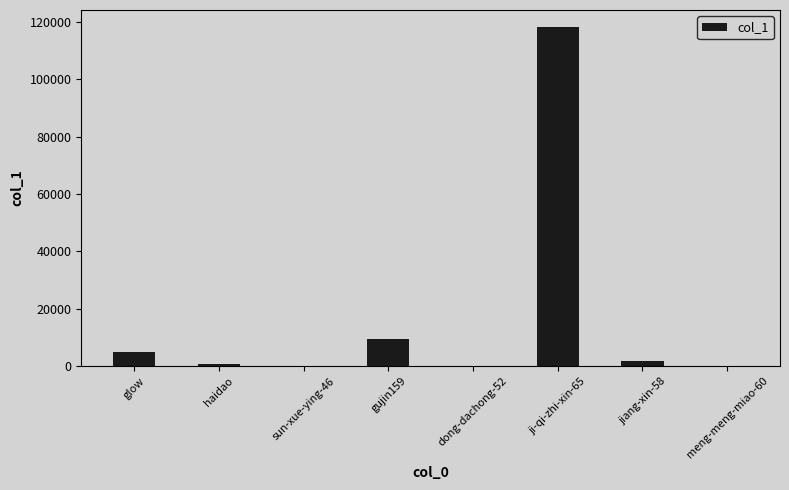

What is the ratio of the value at ji-qi-zhi-xin-65 to the value at gujin159?

12.6